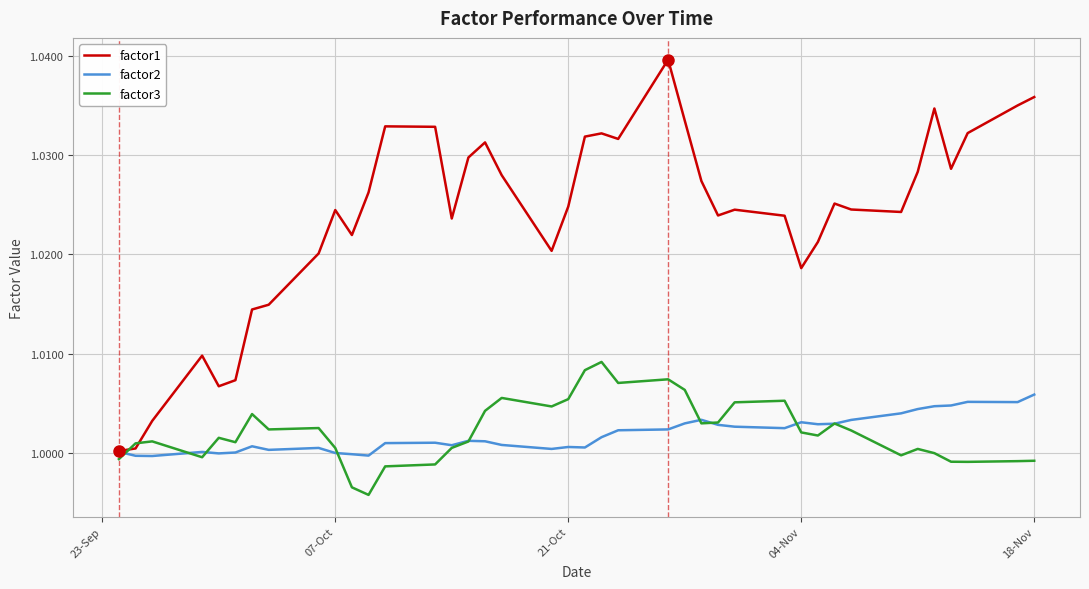

How many categories are shown in the chart?

40